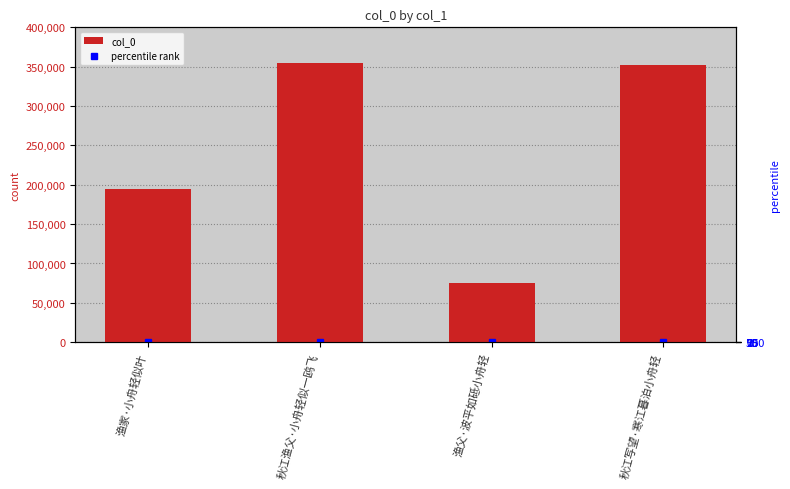

True or false: the data shows 352717 at 秋江写望·寒江暮泊小舟轻.

True